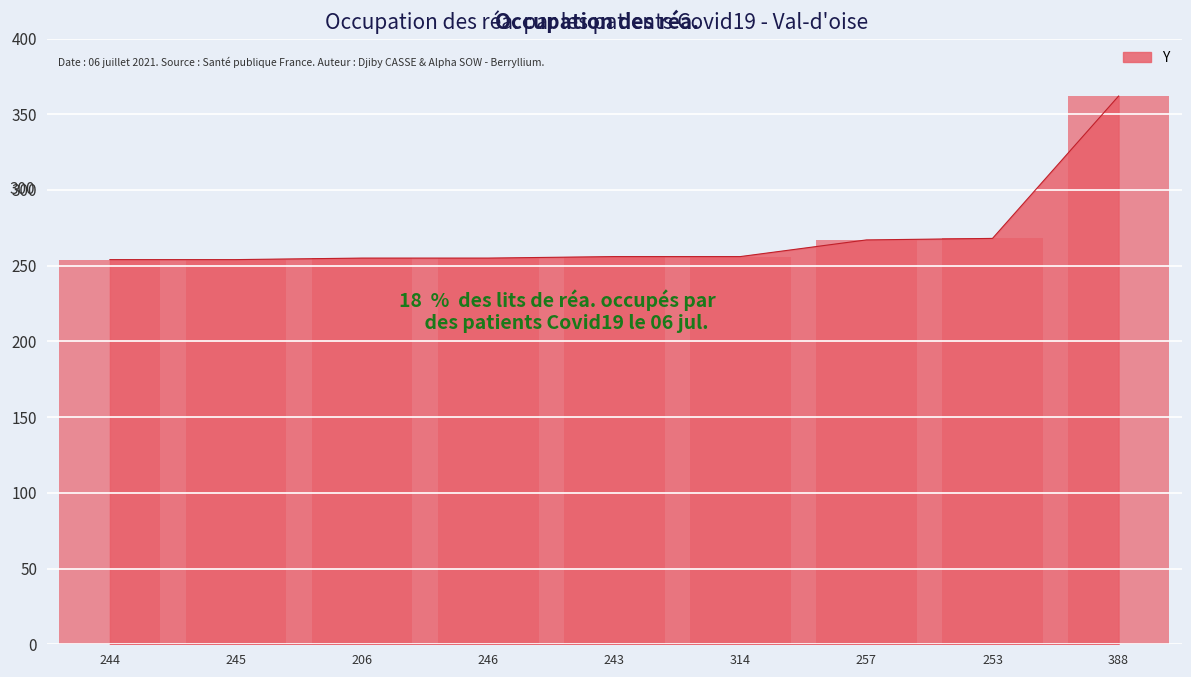

What is the ratio of the value at 206 to the value at 388?

0.7